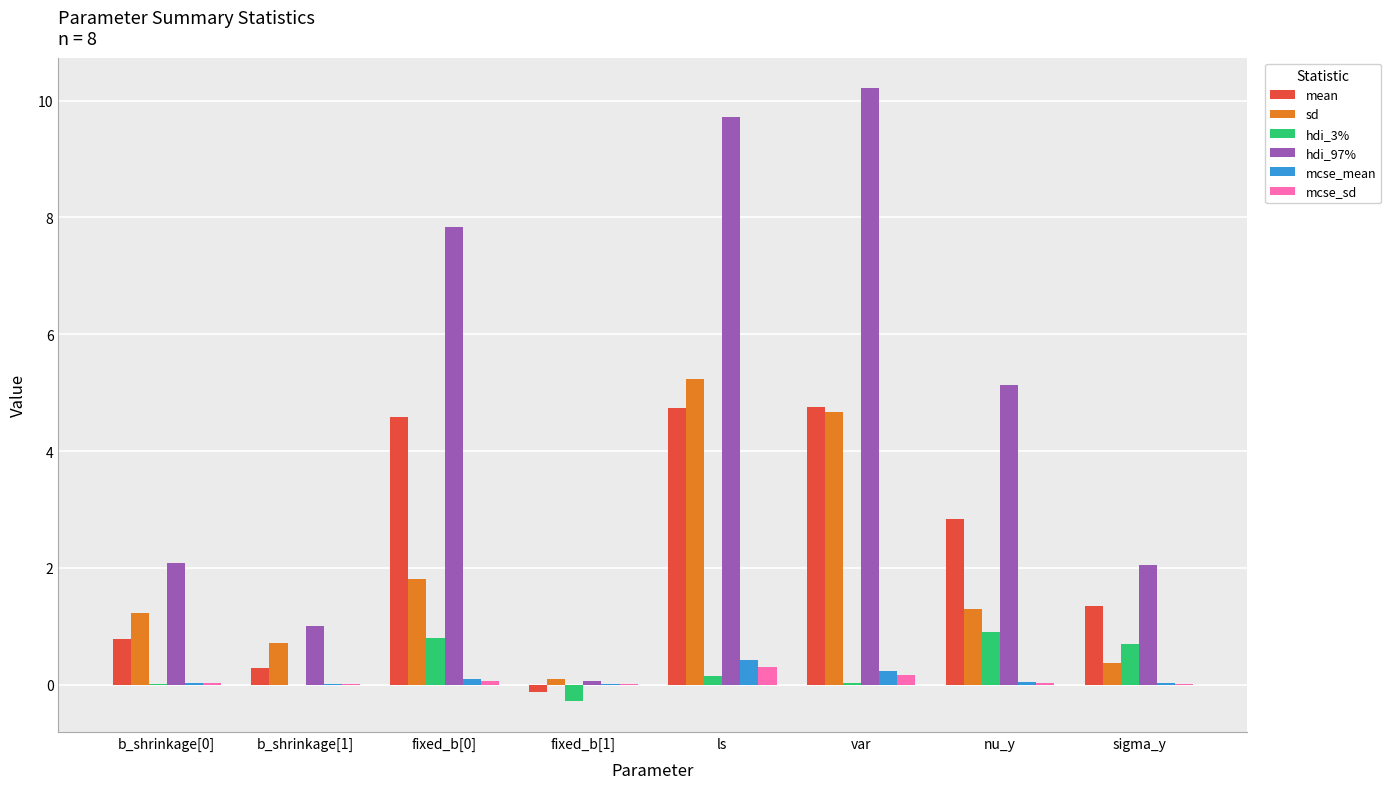

At which category does the chart reach its peak across all series?

var